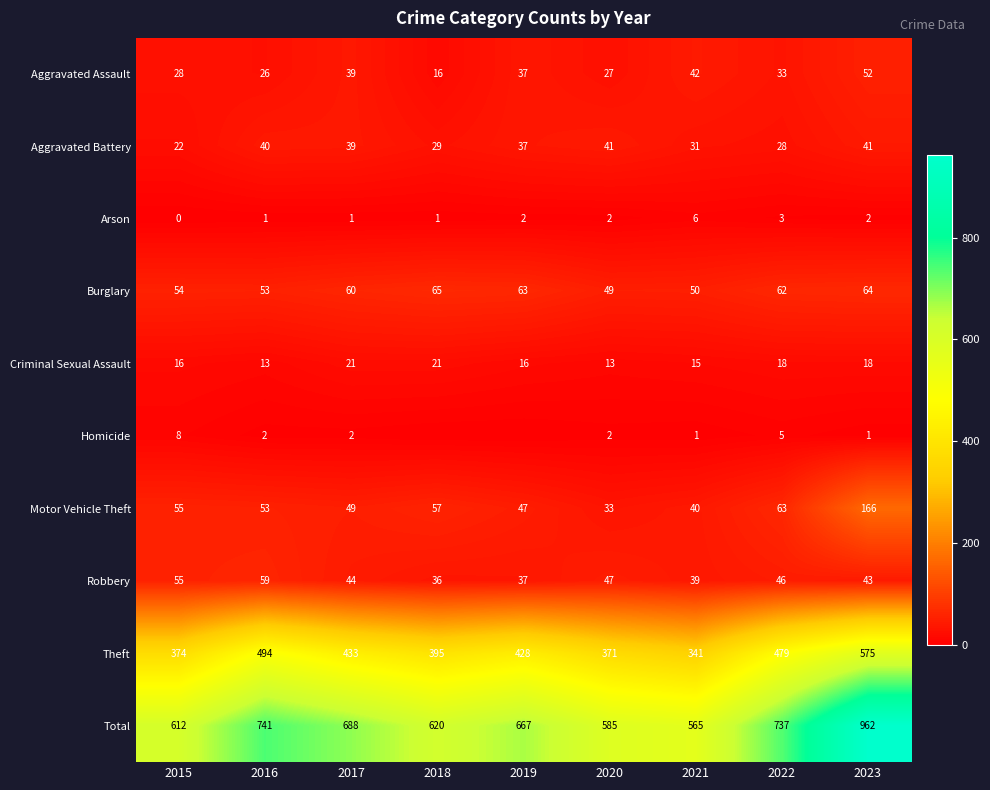

What is the sum of the Theft values at 2015 and 2016?

868